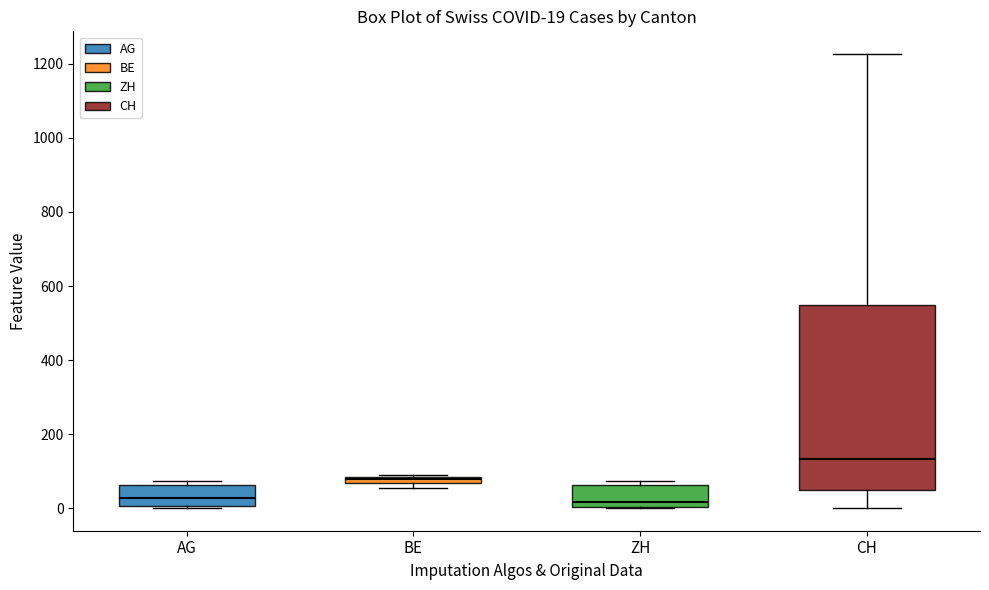

Which box's median line is the highest?

CH